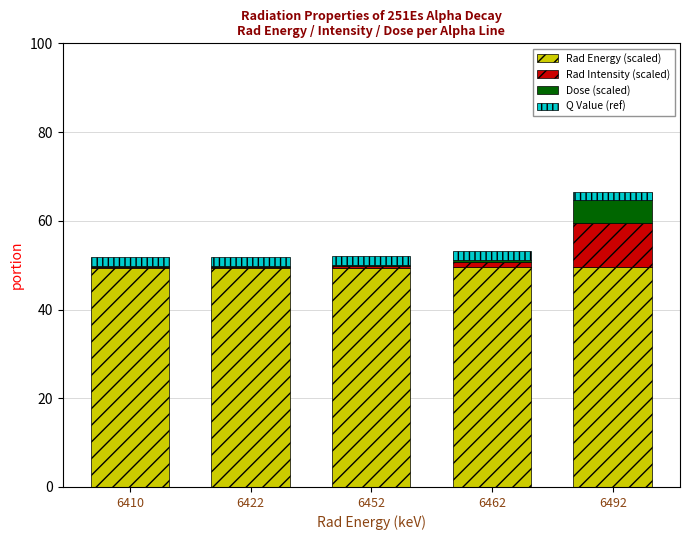

Are the bars grouped side by side (vs. stacked)?

No